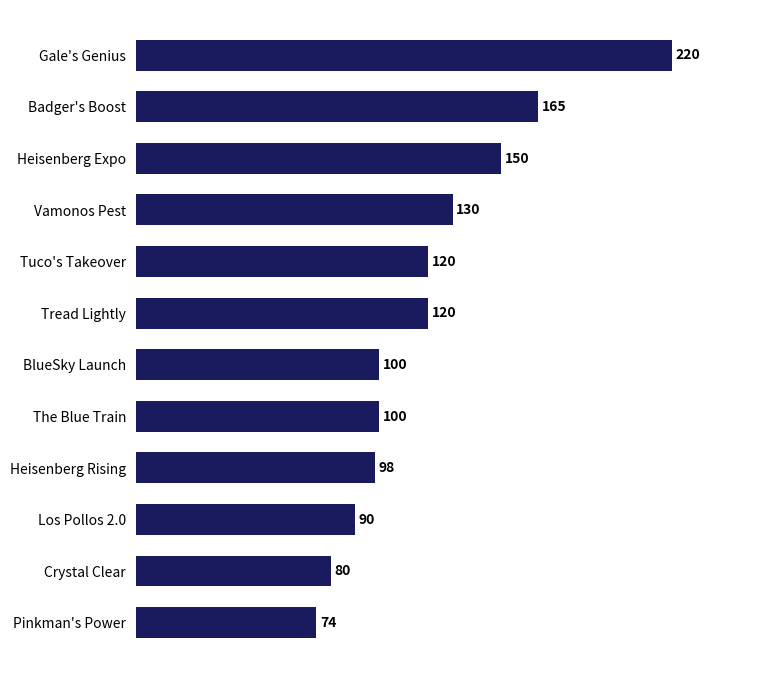

The value at Badger's Boost is 165. True or false?

True